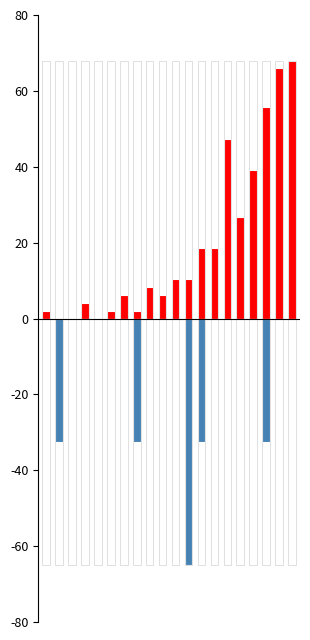

The value of not-confirmed at 19 is 32.7. True or false?

False